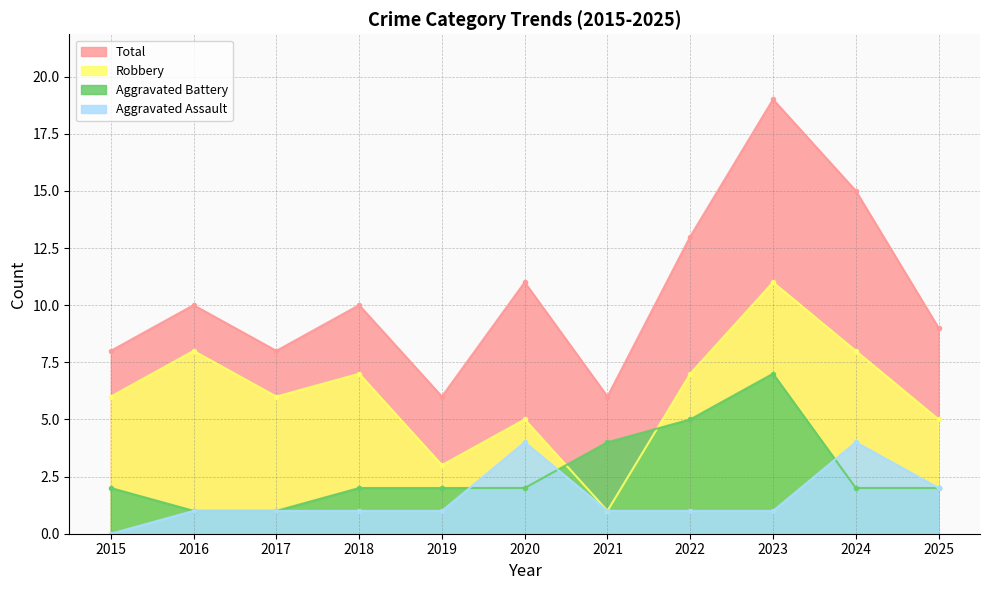

Reading right to left, extract all data points from this chart.

Aggravated Assault: 2025=2	2024=4	2023=1	2022=1	2021=1	2020=4	2019=1	2018=1	2017=1	2016=1	2015=0
Aggravated Battery: 2025=2	2024=2	2023=7	2022=5	2021=4	2020=2	2019=2	2018=2	2017=1	2016=1	2015=2
Robbery: 2025=5	2024=8	2023=11	2022=7	2021=1	2020=5	2019=3	2018=7	2017=6	2016=8	2015=6
Total: 2025=9	2024=15	2023=19	2022=13	2021=6	2020=11	2019=6	2018=10	2017=8	2016=10	2015=8